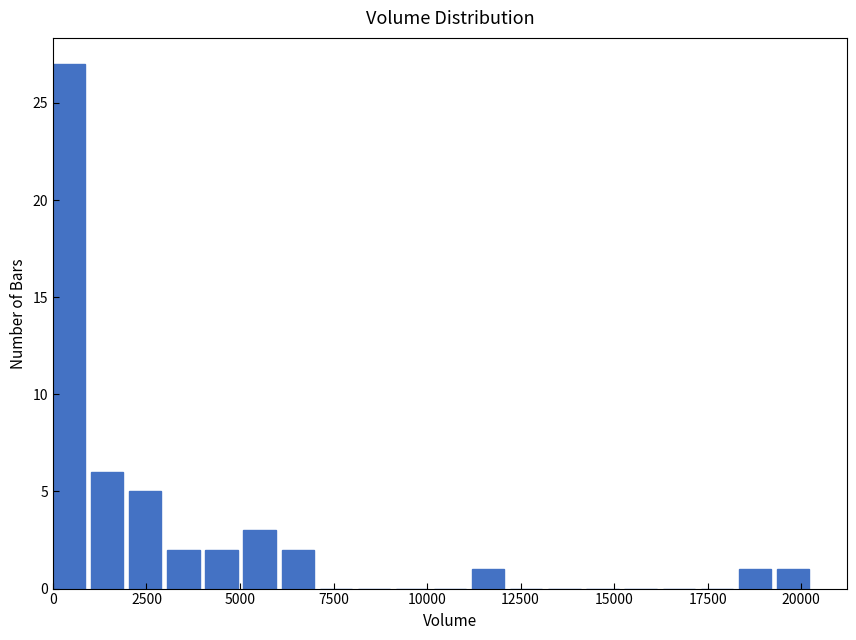

Around what value on the x-axis is the tallest bar? Give the approximate position of its centre, as read against the axis.

500